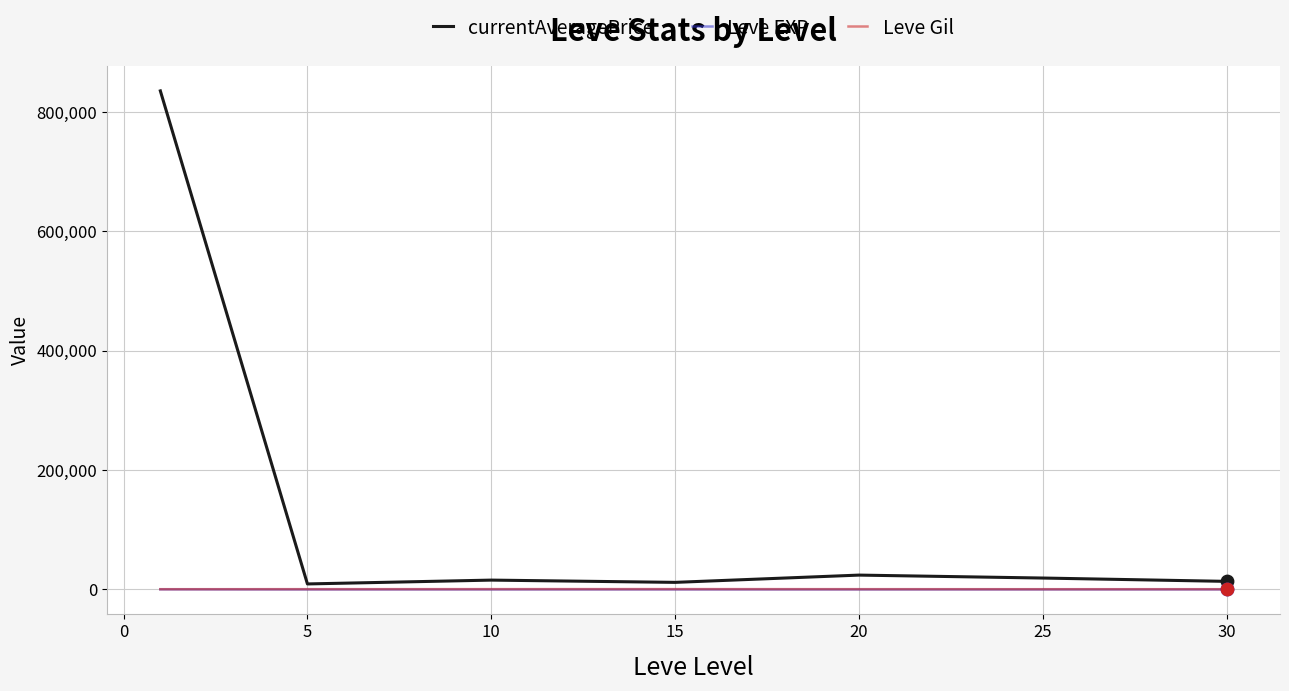

Which series has the widest spread of values?

currentAveragePrice